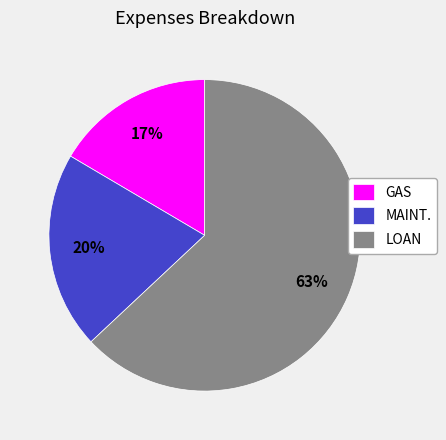

To the nearest percent, what is the combined percentage of LOAN and GAS?

80%